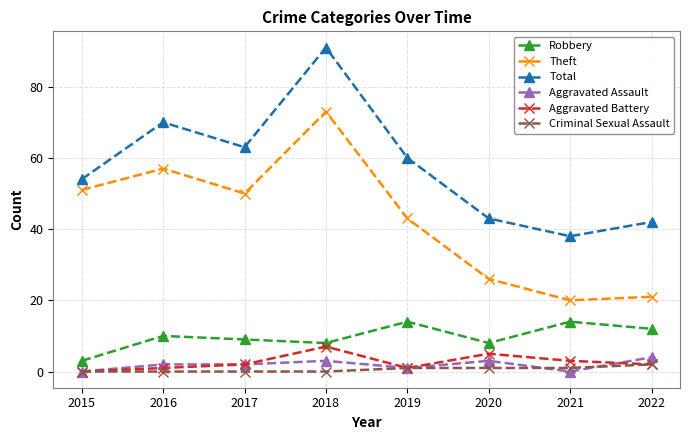

What is the sum of all Total values?

461